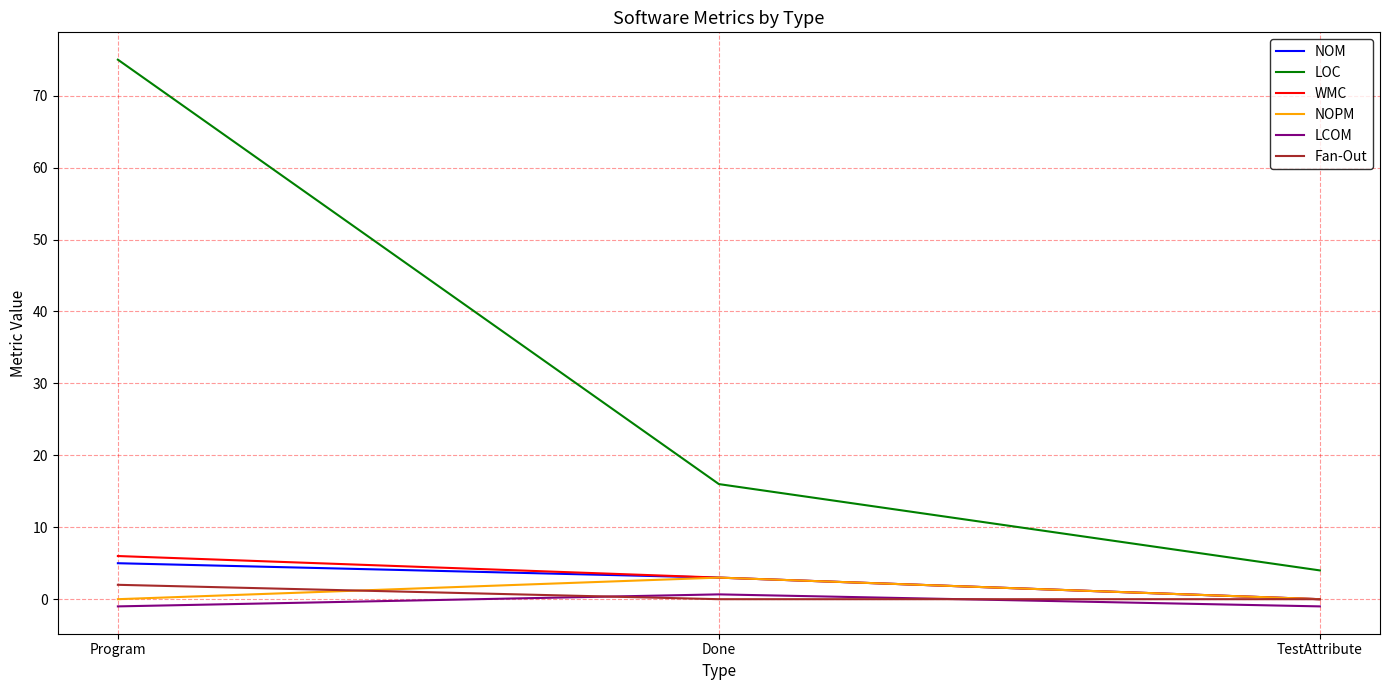

Reading left to right, what are all the values shown in this chart?

NOM: 5.0	3.0	0.0
LOC: 75.0	16.0	4.0
WMC: 6.0	3.0	0.0
NOPM: 0.0	3.0	0.0
LCOM: -1.0	0.7	-1.0
Fan-Out: 2.0	0.0	0.0